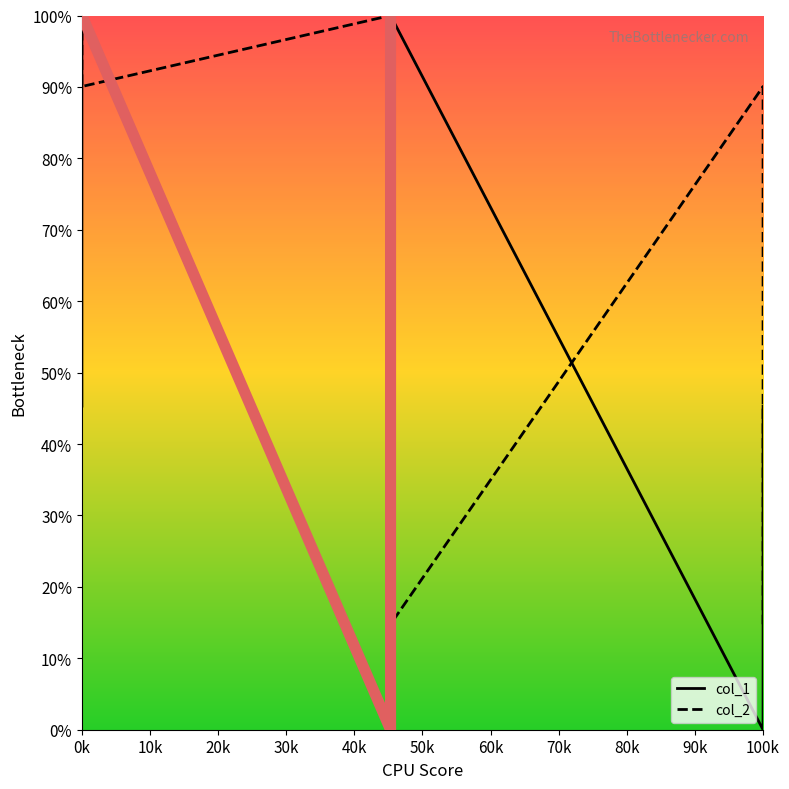

What is the maximum value for col_2?

100.0